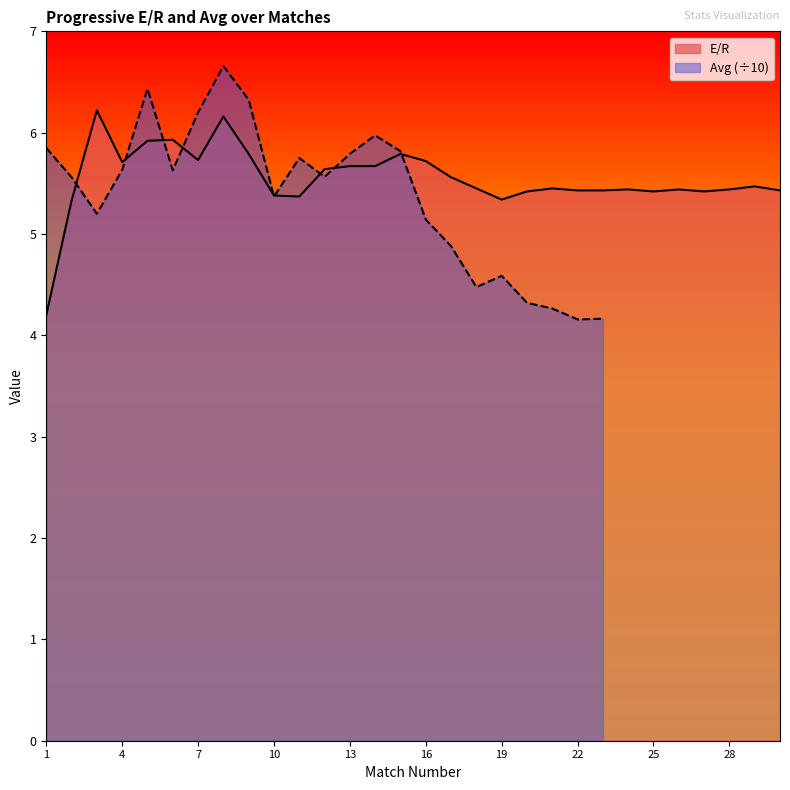

What is the value of the 11th point from the left?

5.4